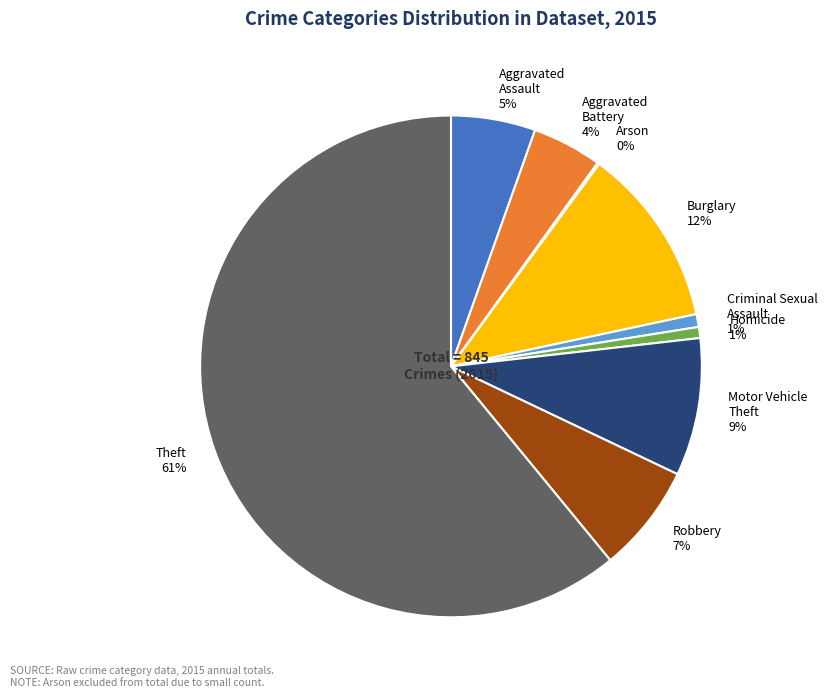

Approximately how many times larger is the value at Criminal Sexual Assault compared to Robbery?

0.1